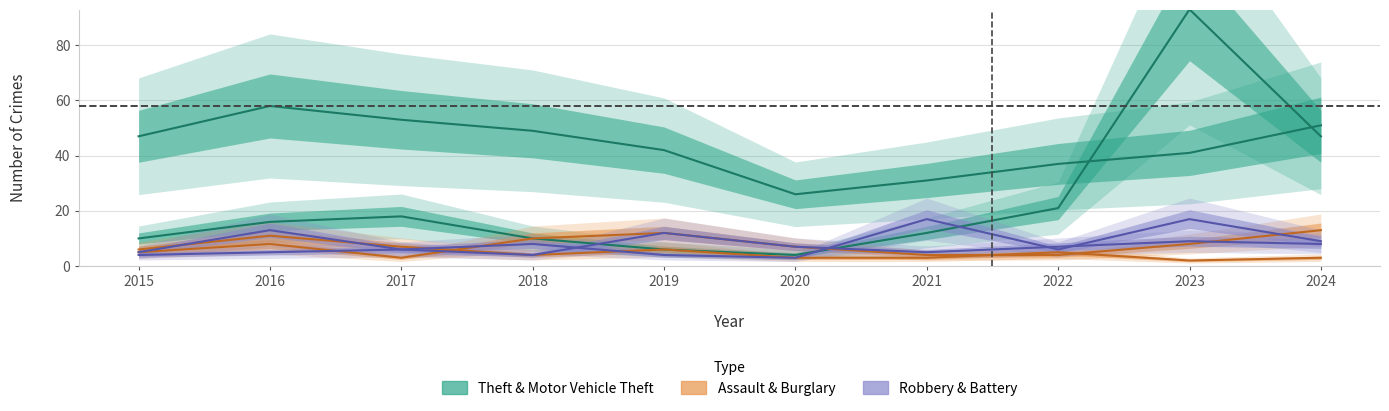

Between 2021 and 2022, which series saw the biggest shift?

Robbery